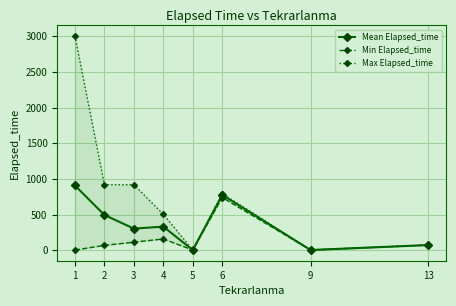

What is the sum of the Mean Elapsed_time values at 9 and 5?

10.0